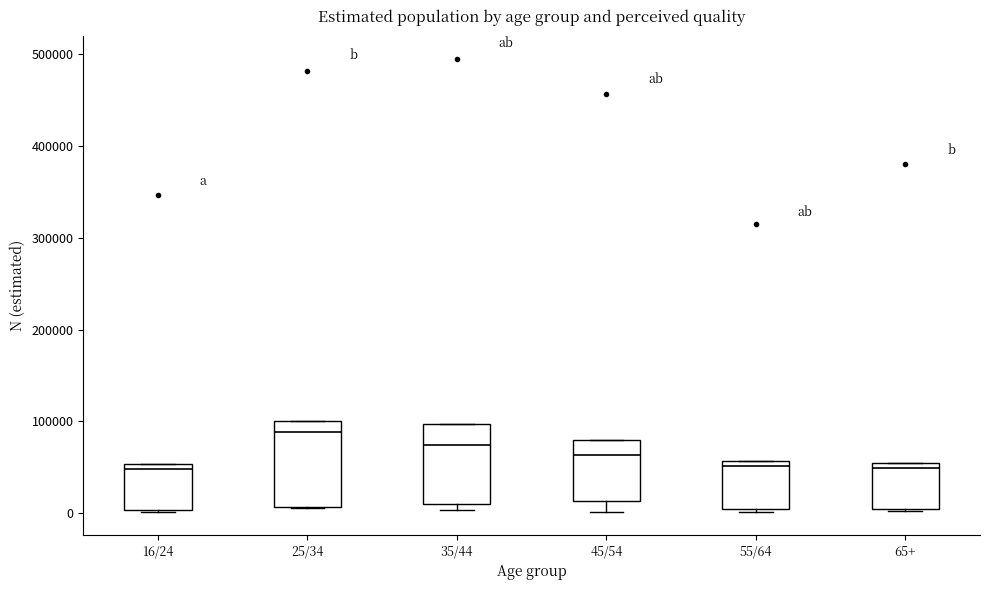

Which box has the highest median line?

25/34